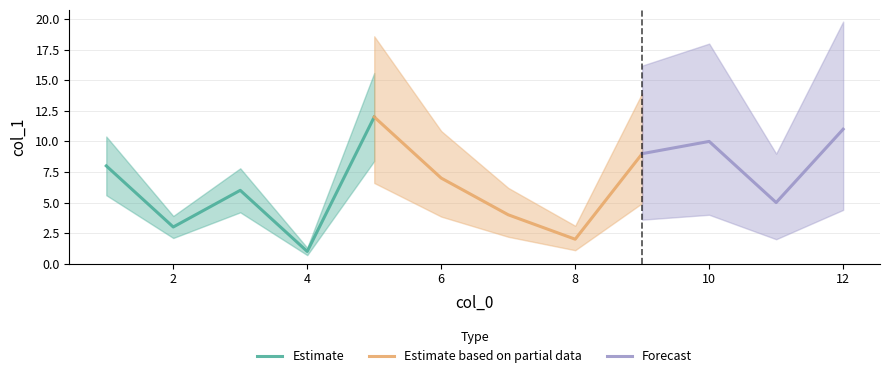

What is the value of the 7th point from the left?

7